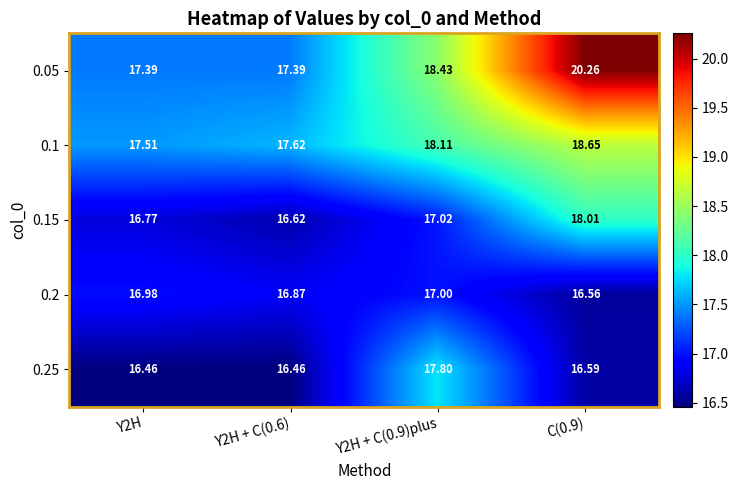

What is the smallest value displayed?

16.5